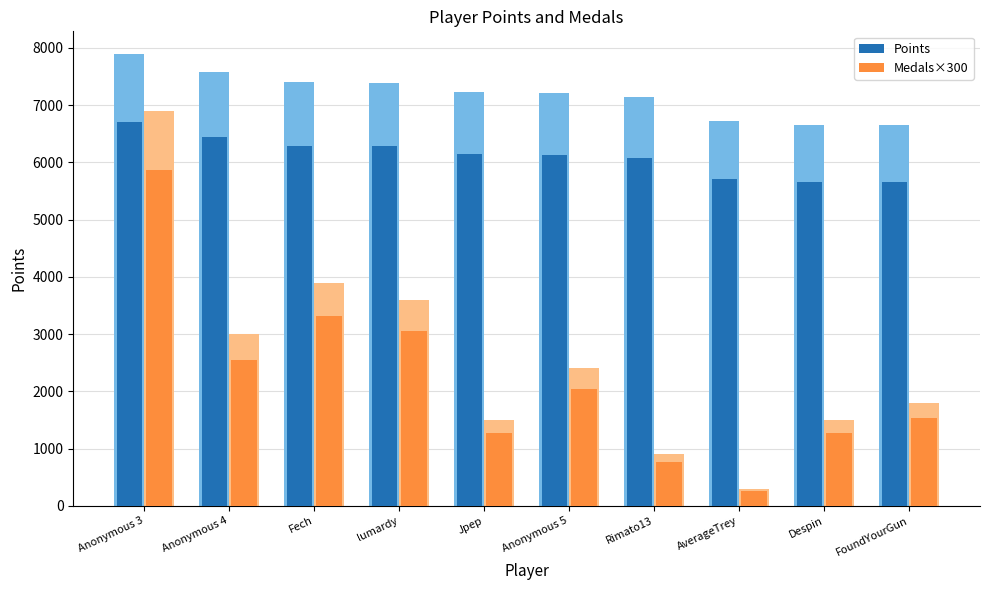

What is the spread (max minus min) of values at Fech?

4088.0